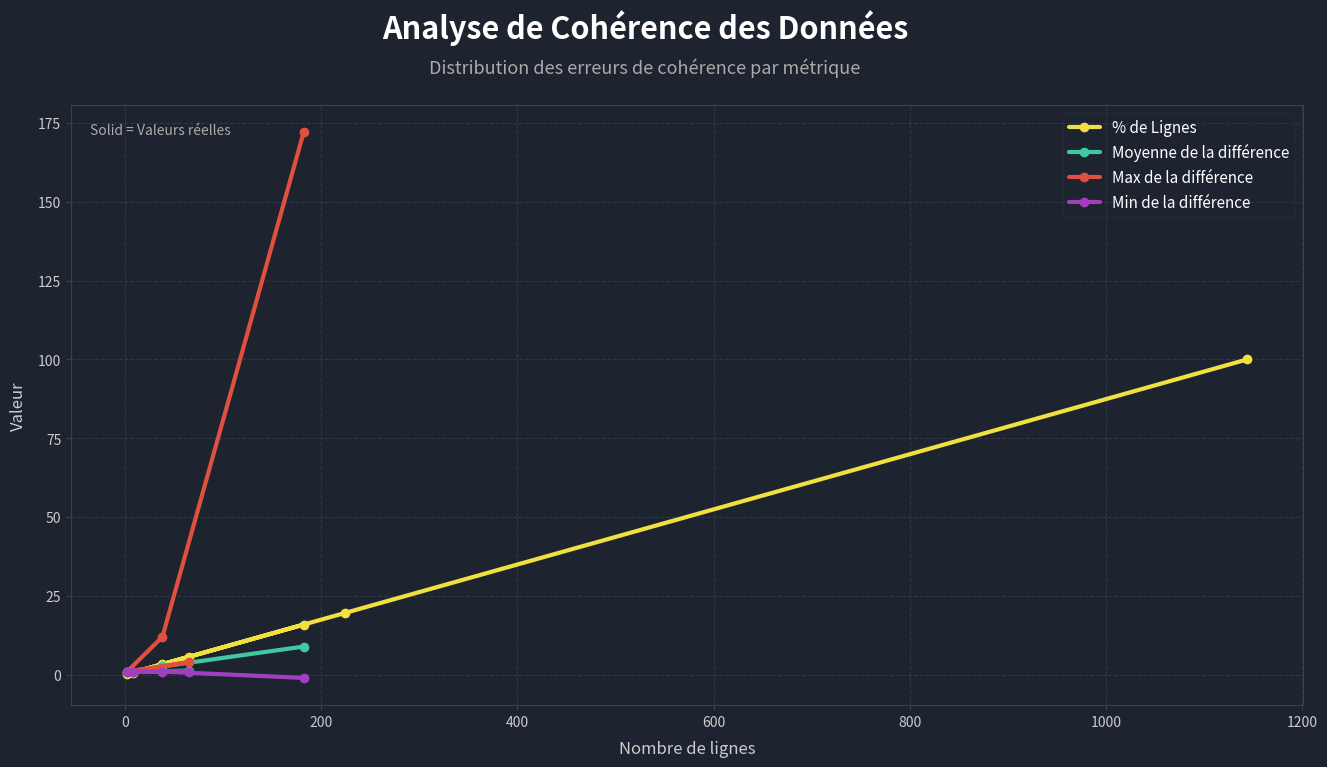

What is the value of the % de Lignes point at the 7th from the left?

100.0